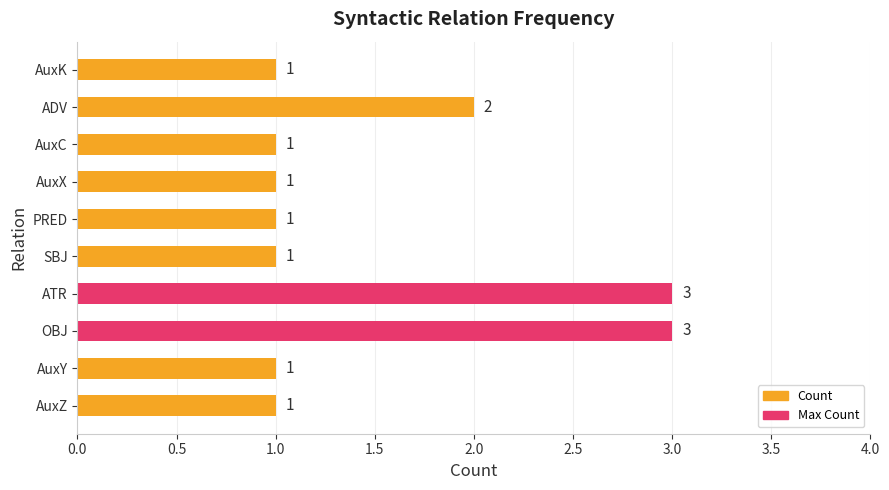

True or false: the data shows 0 at AuxC.

False